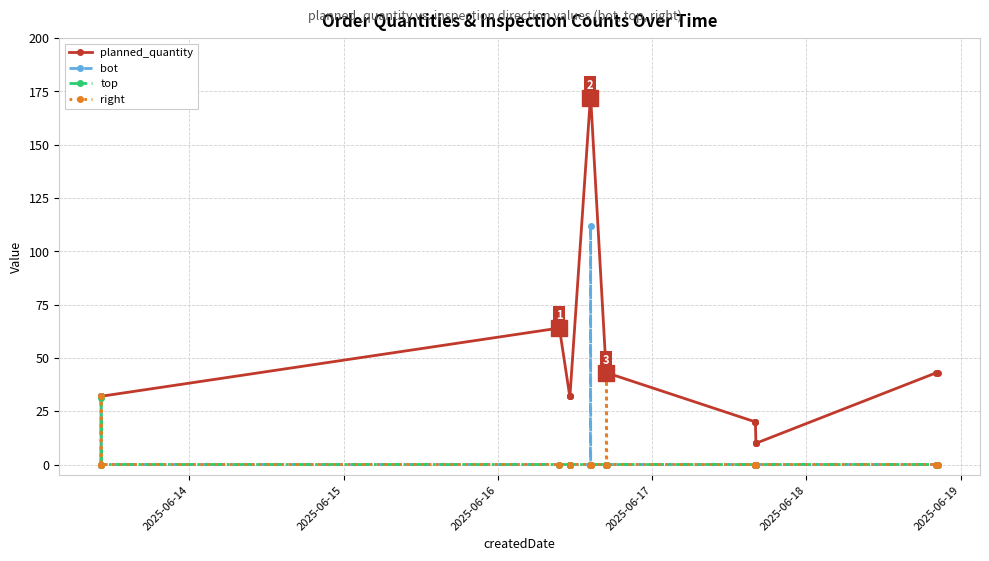

What is the value of the planned_quantity point at the 17th from the left?

10